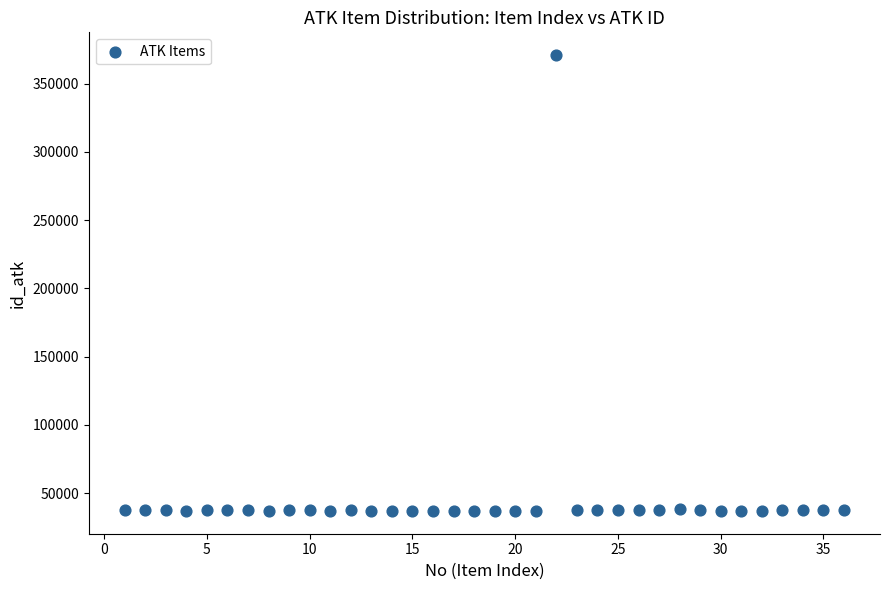

What is the range of Y values (max minus min)?

333779